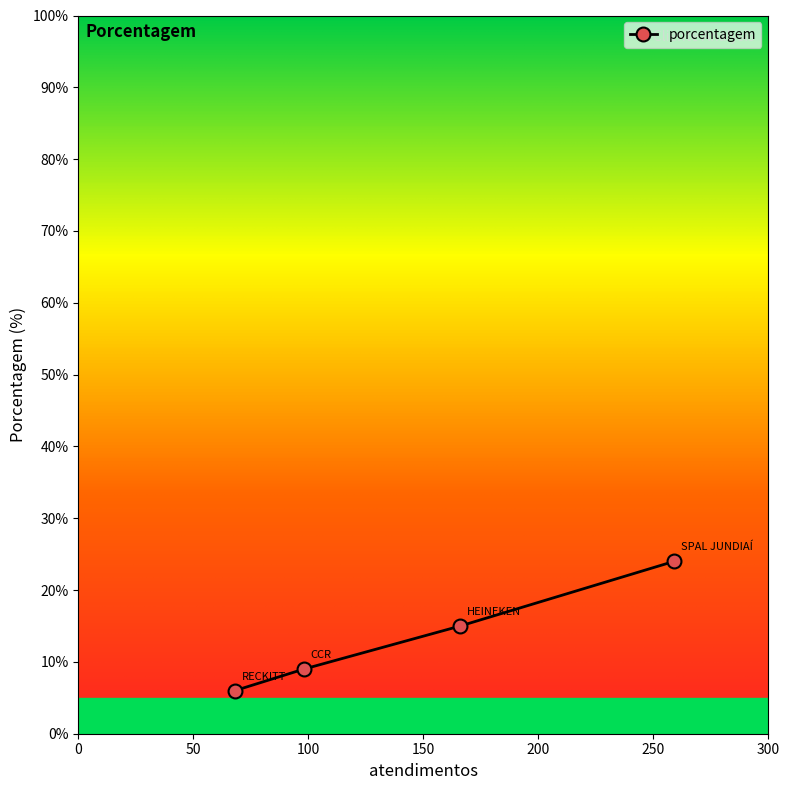

What is the value of the 3rd point from the left?

15